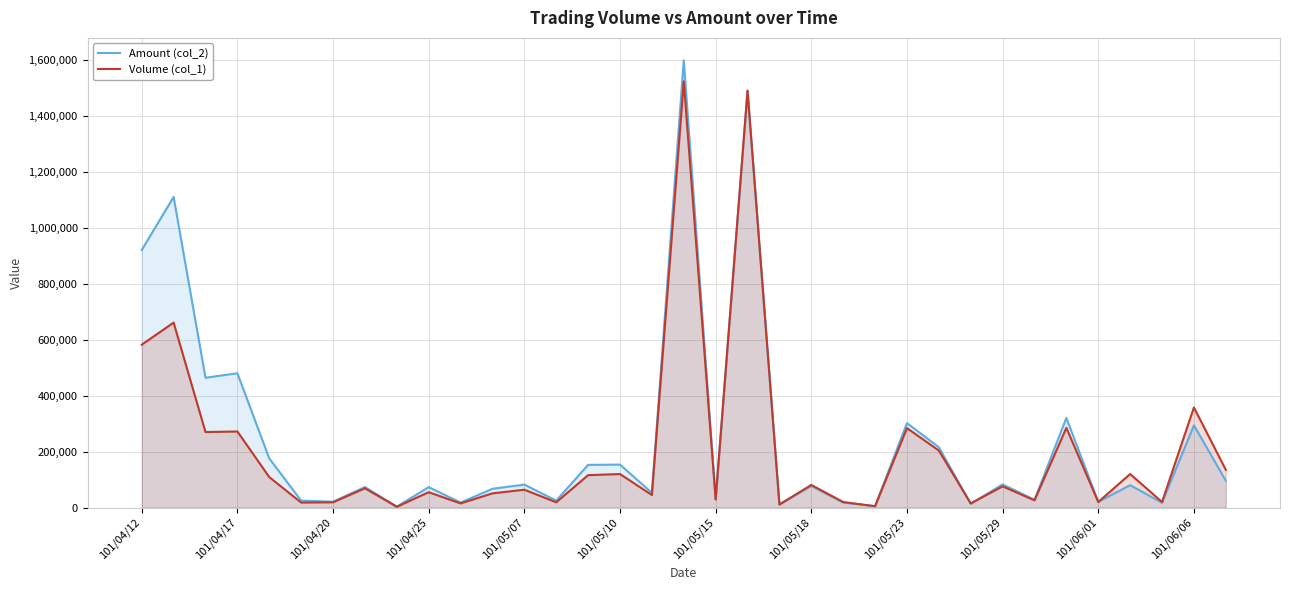

Reading left to right, transcribe all the data shown in this chart.

Amount (col_2): 920200	1109980	463920	479970	175730	24910	21200	73610	3660	73100	18150	67250	82290	24850	152780	153650	52840	1598240	30450	1487910	11350	77230	17850	5200	301880	215840	13650	82980	28030	320410	20550	80200	17200	294180	96250
Volume (col_1): 582000	661000	270000	272000	109000	18000	19000	69000	3000	55000	15000	51000	64000	19000	116000	120000	45000	1523000	29000	1490000	11000	81000	20000	5000	284000	204000	15000	76000	26000	285000	20000	120000	20000	358000	135000